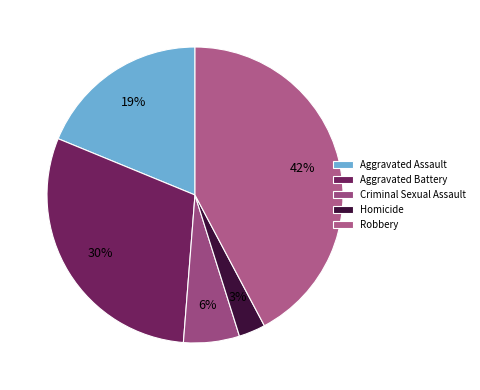

To the nearest percent, what portion does Aggravated Battery represent?

30%